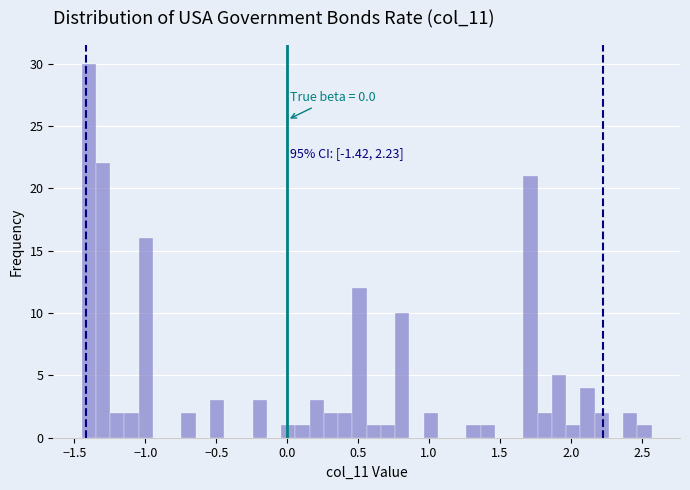

Read against the x-axis, roughly where is the centre of the tallest bar?

-1.40